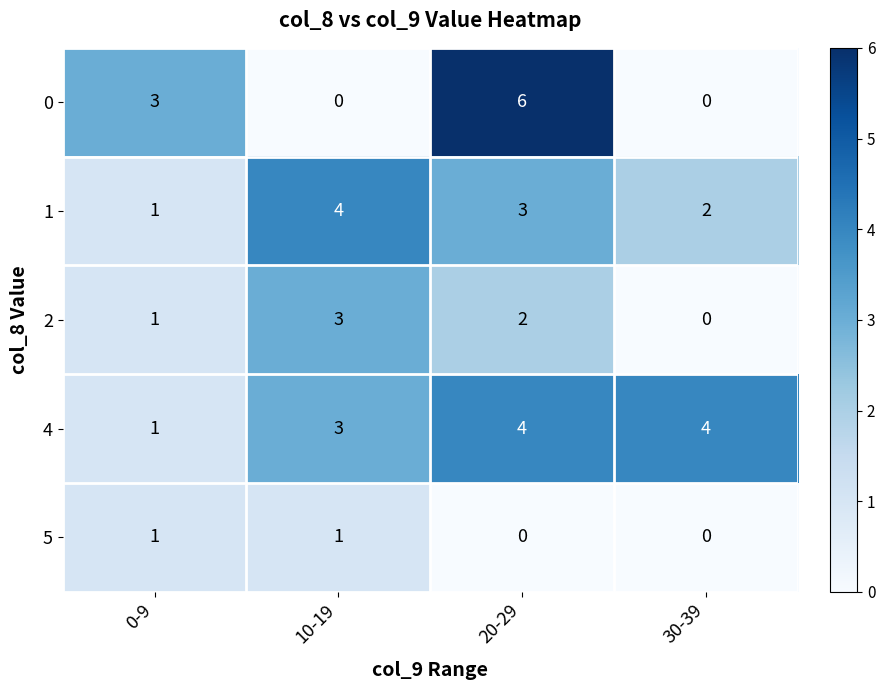

Count the number of categories in the chart.

4